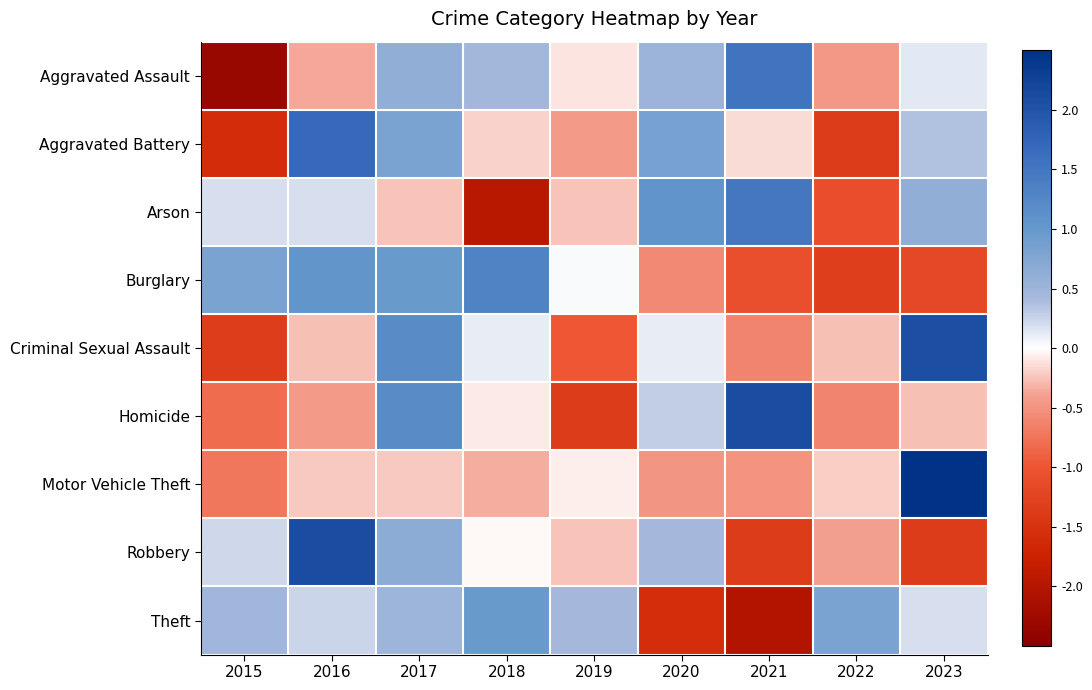

Between 2016 and 2023, which series saw the biggest shift?

Robbery